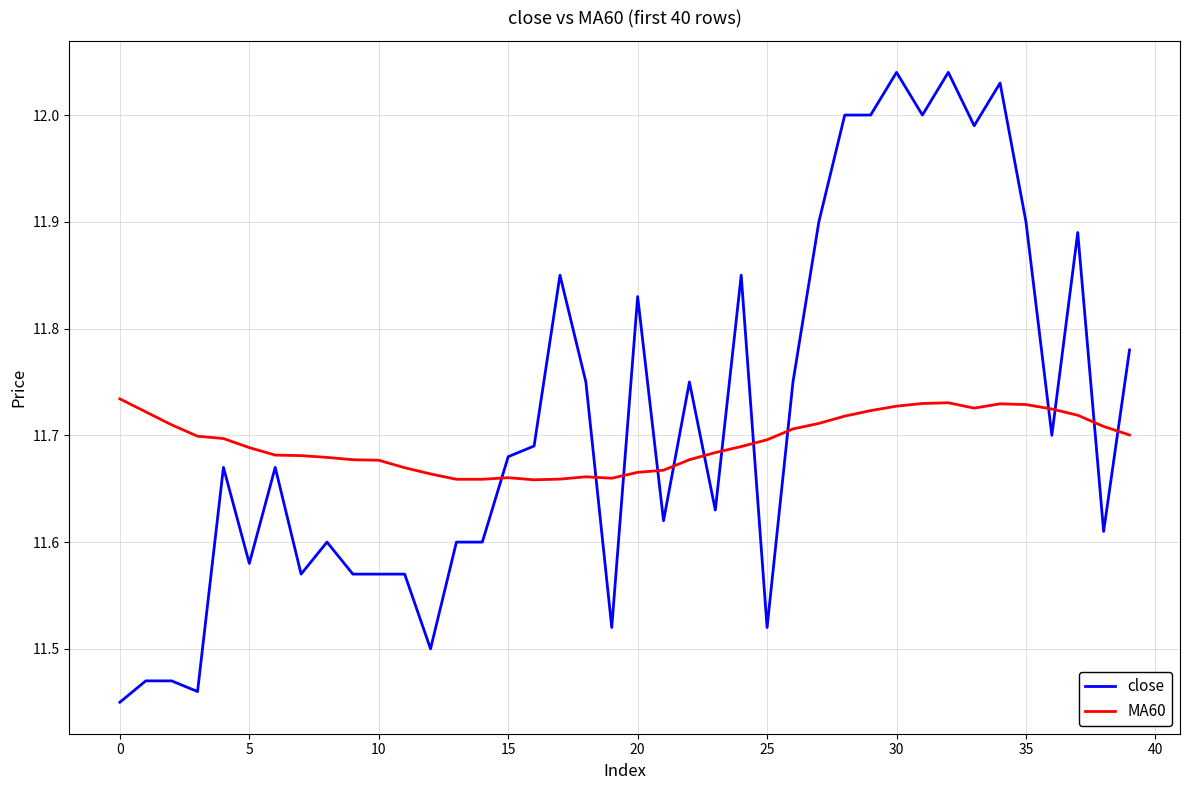

Which series has the widest spread of values?

close